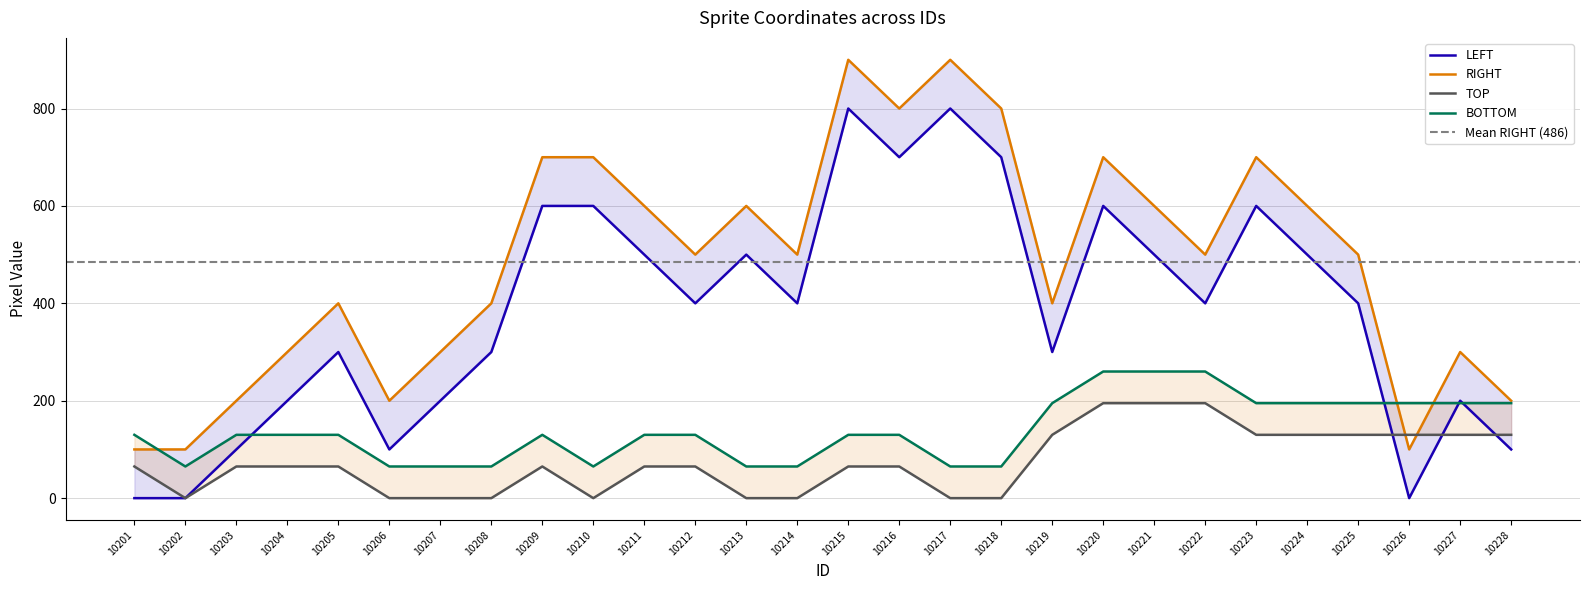

What is the difference between the maximum and minimum values in the RIGHT series?

800